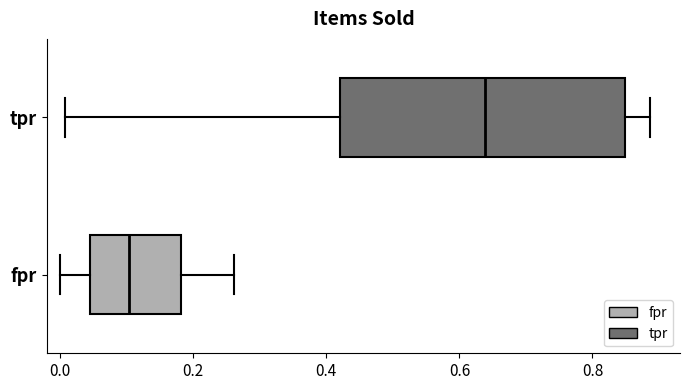

Reading bottom to top, read every box against the x-axis: the position of its median line, the range the box covers, and the ends of its whiskers. The values are not printed on the chart, so give them approximately, as read against the axis.

fpr: median 0.10, box 0.04 to 0.18, whiskers 0.00 to 0.26
tpr: median 0.64, box 0.42 to 0.84, whiskers 0.00 to 0.88